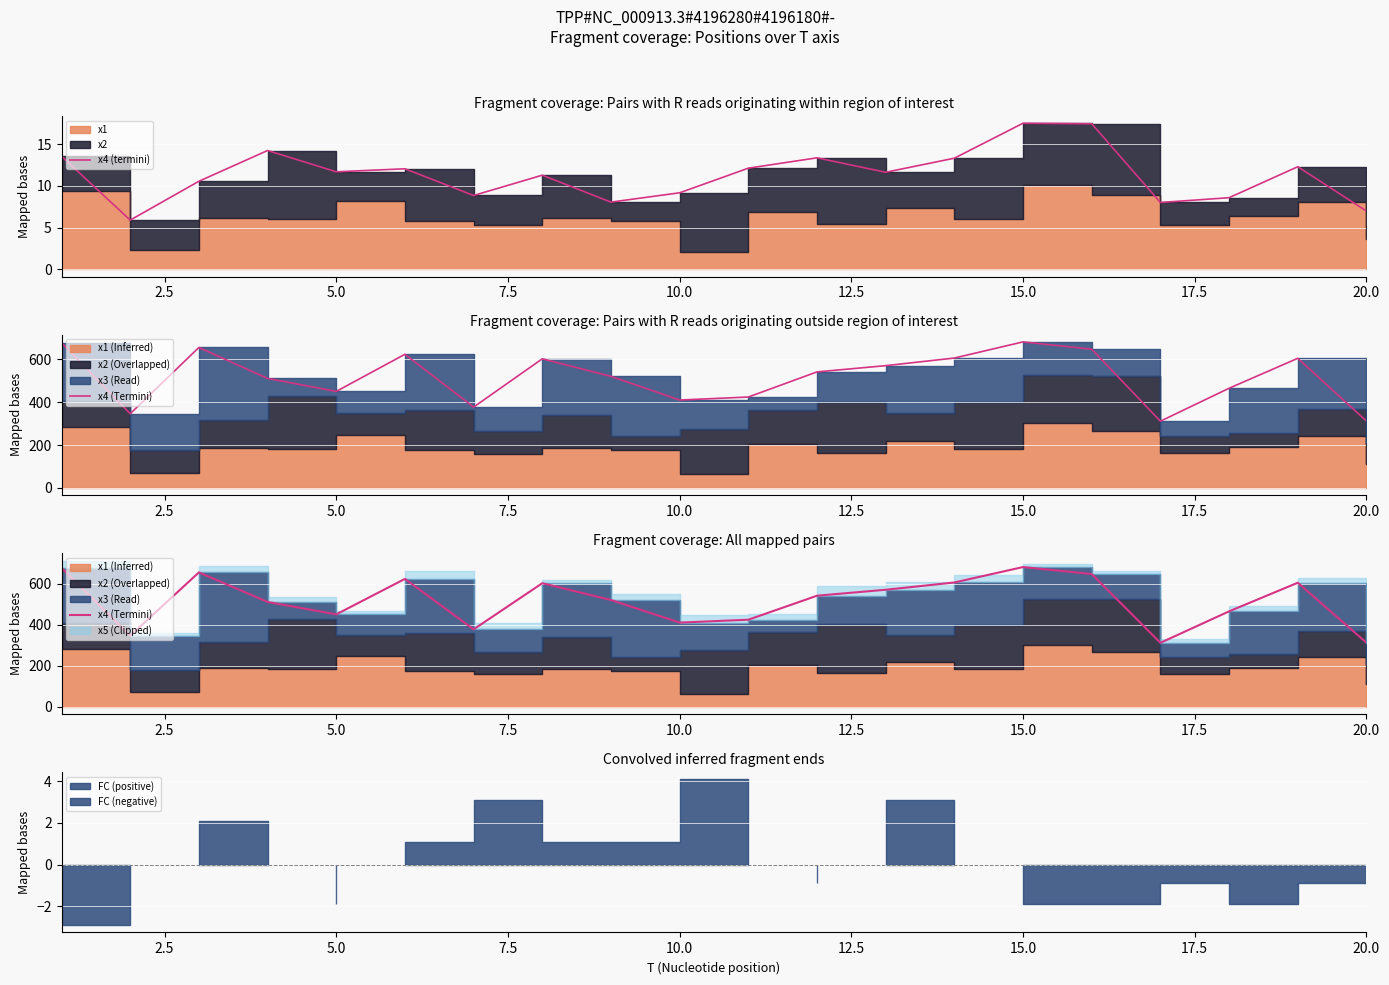

How many data points does each series have?

20